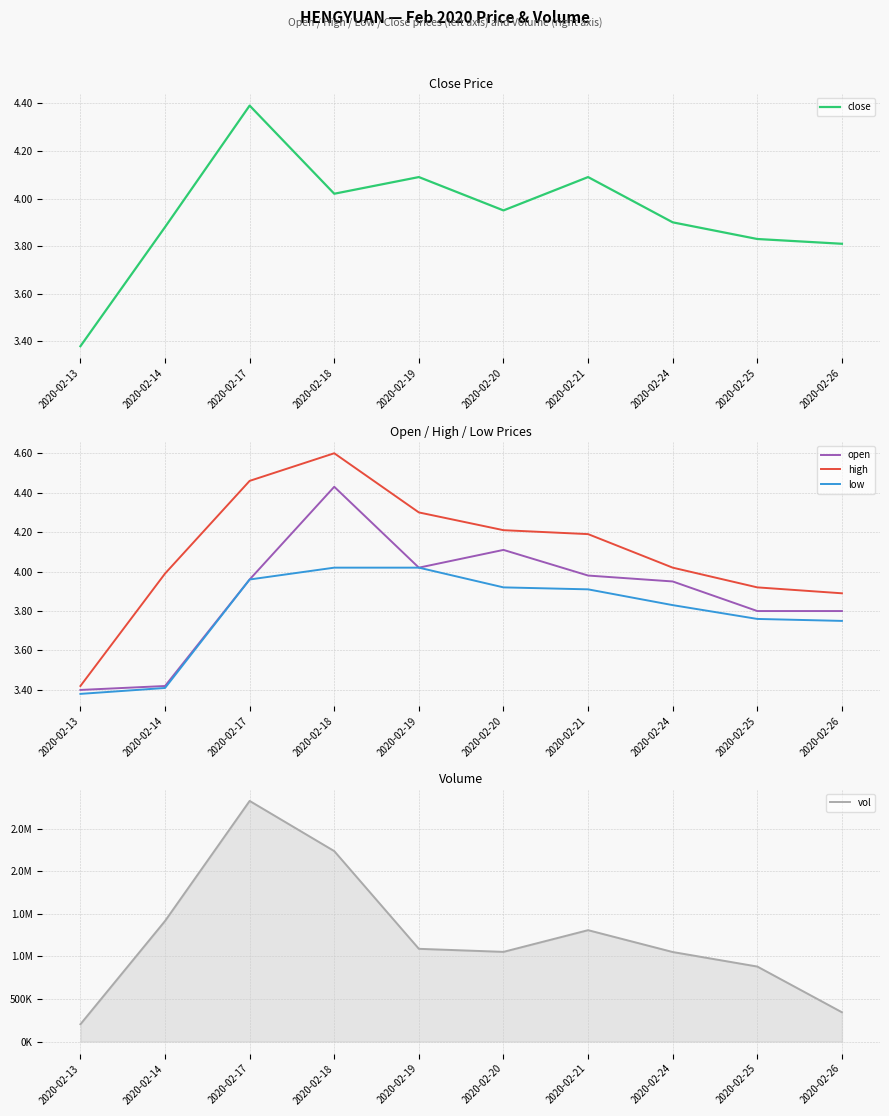

What is the difference between the high values at 2020-02-13 and 2020-02-17?

1.0